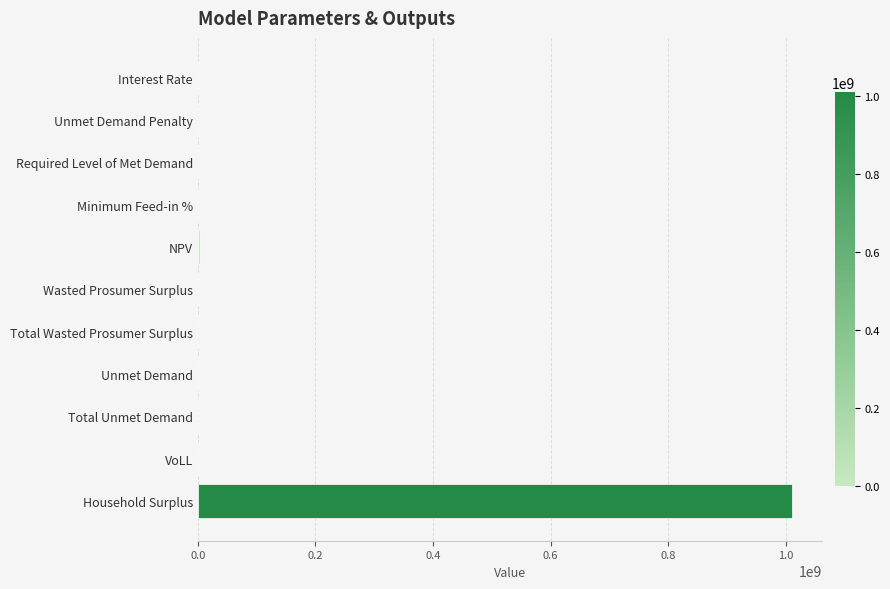

What is the maximum value shown in the chart?

1010753708.2